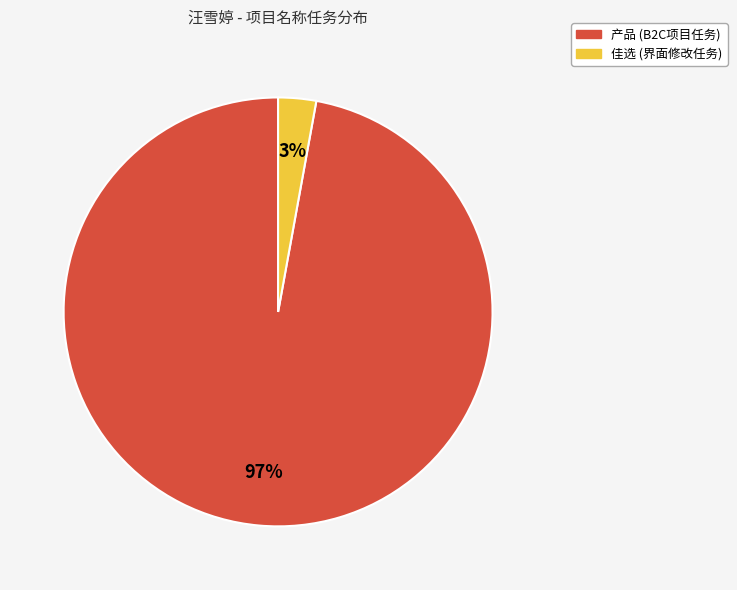

To the nearest percent, what is the combined percentage of 佳选 and 产品?

100%